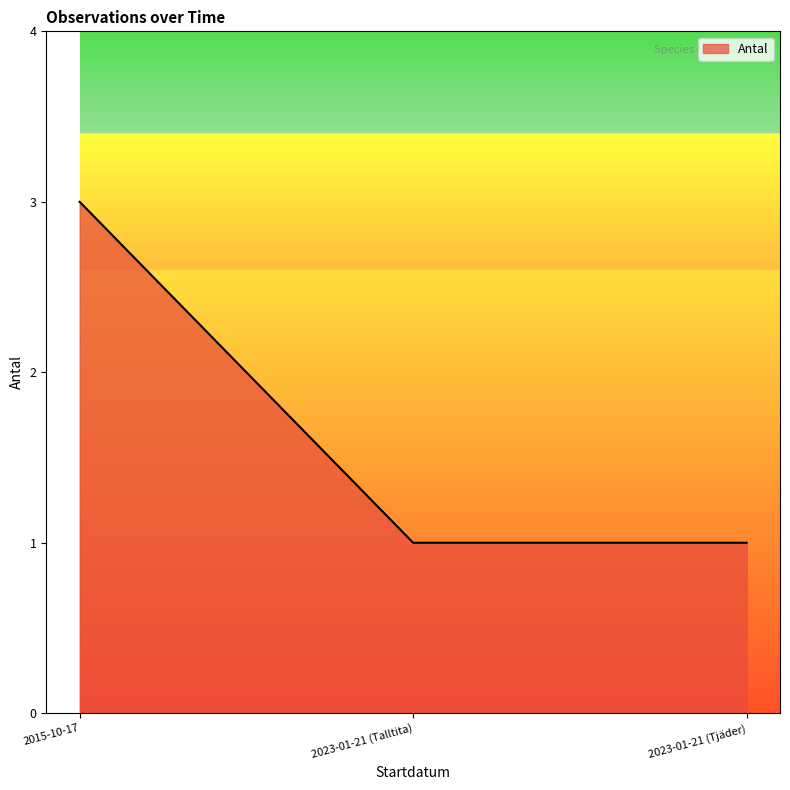

The value at 2023-01-21 (Talltita) is 1. True or false?

True